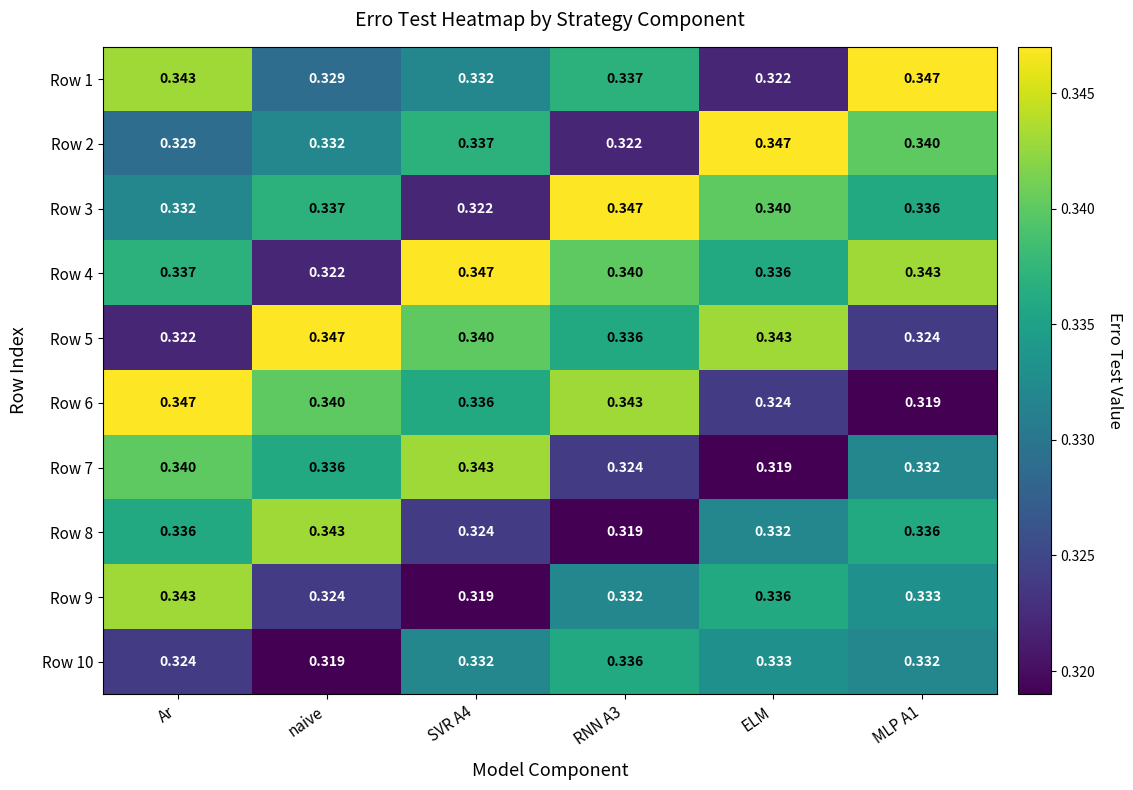

What is the total value across all series at MLP A1?

3.3